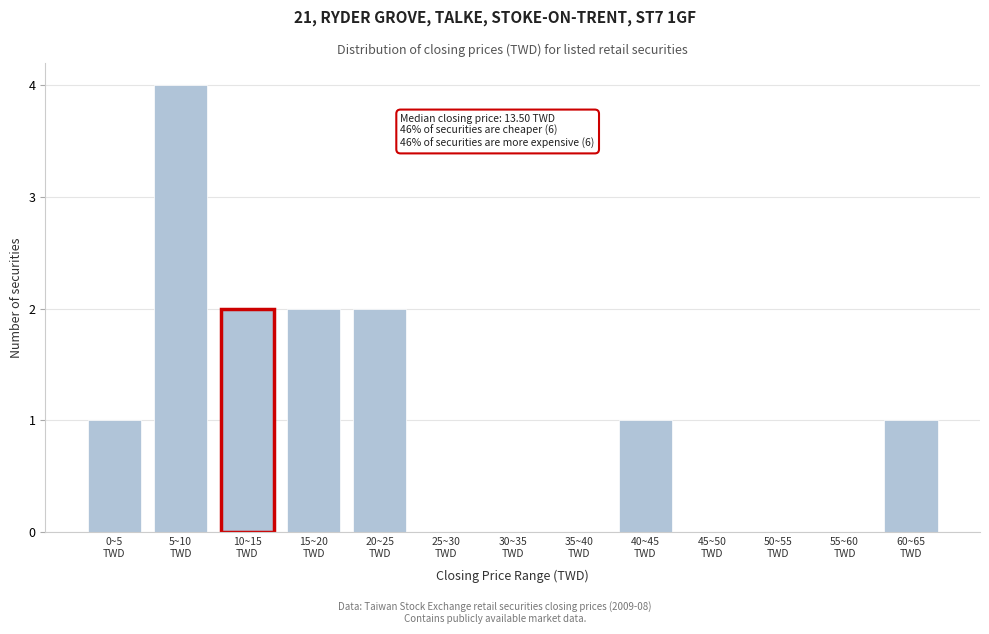

What is the maximum value shown in the chart?

4